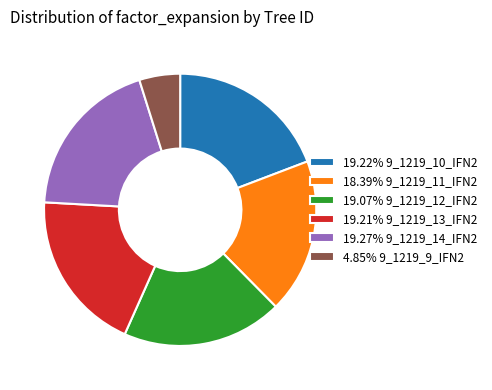

What is the ratio of the value at 19.22% 9_1219_10_IFN2 to the value at 19.27% 9_1219_14_IFN2?

1.0